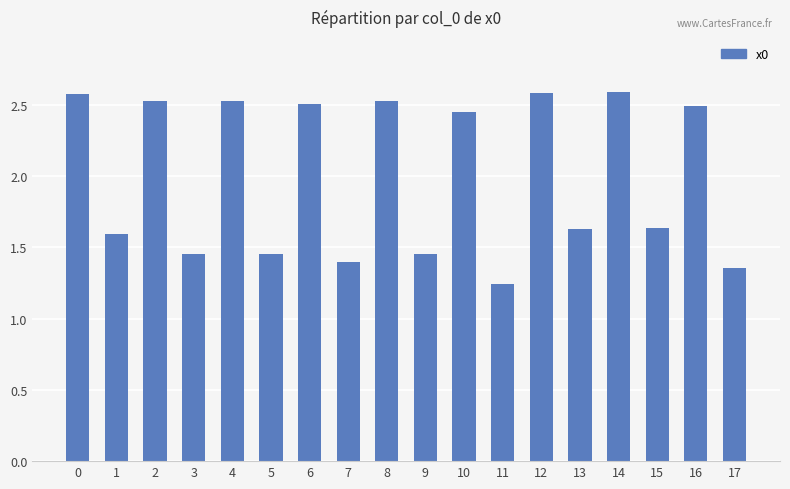

Where is the data nearest to the value 1?

11